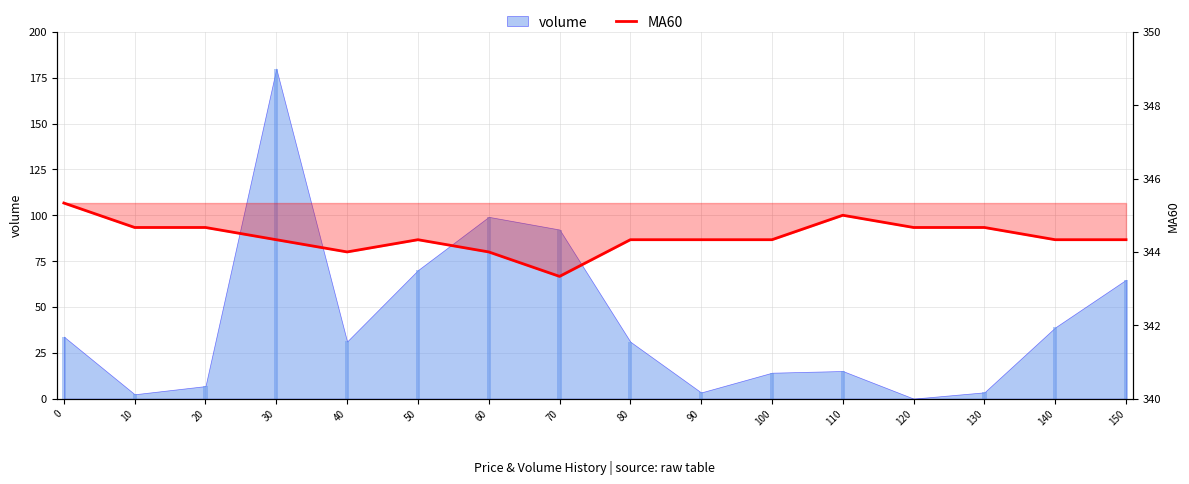

Where is the data nearest to the value 344?

40